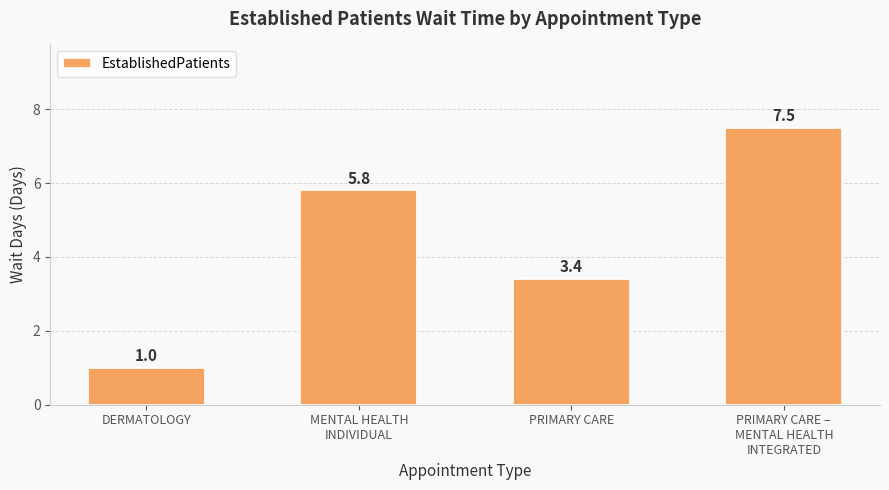

What is the average value?

4.4